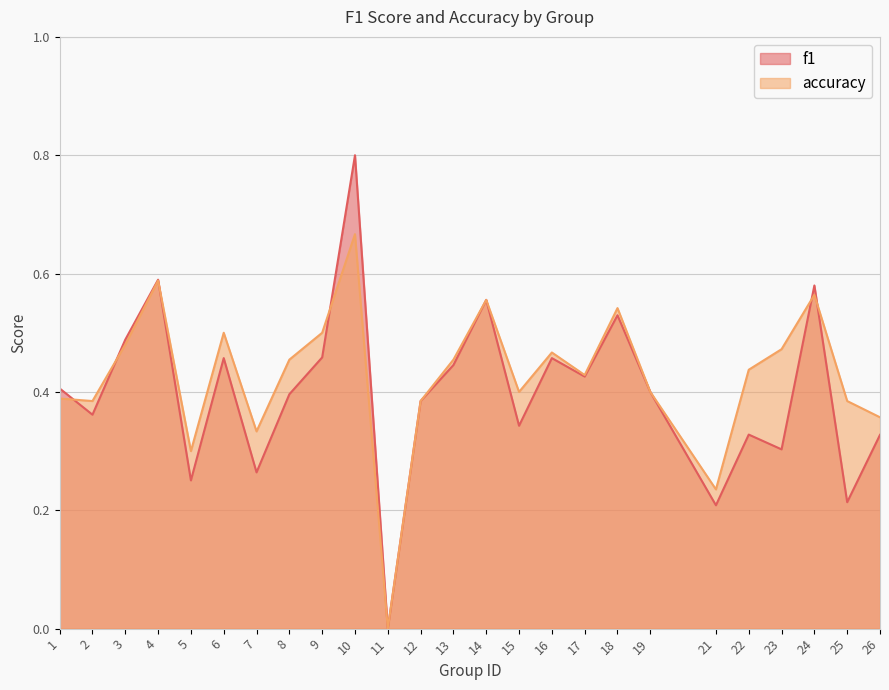

Does the chart display data point markers on the line(s)?

No